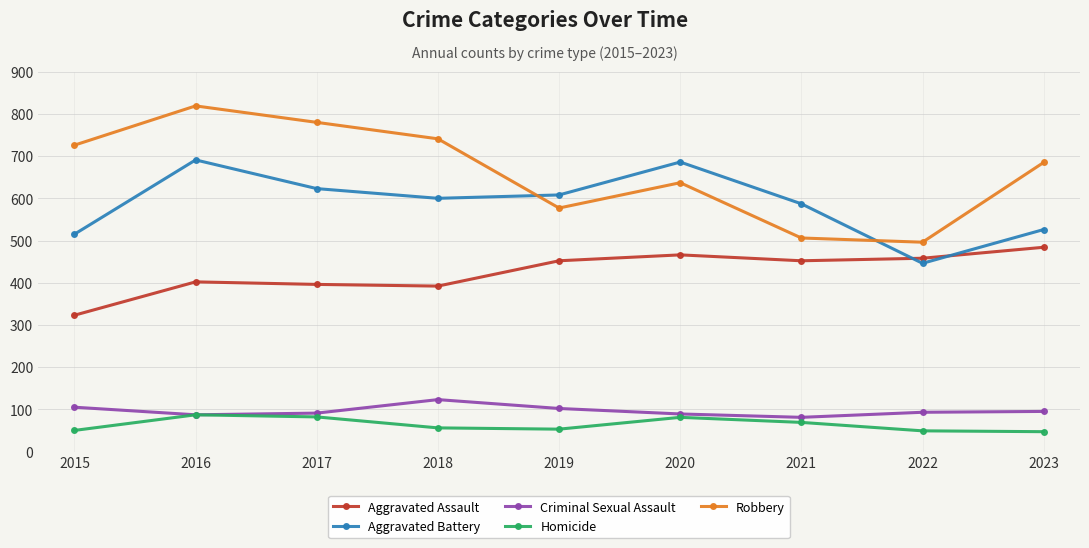

The value of Homicide at 2016 is 87. True or false?

True